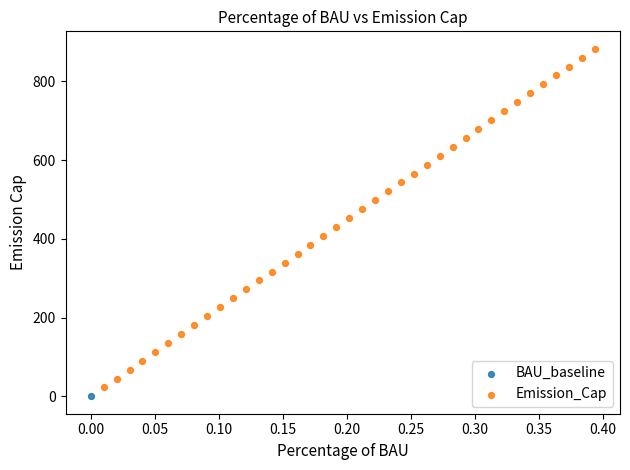

What are all the series names shown in the legend?

BAU_baseline, Emission_Cap